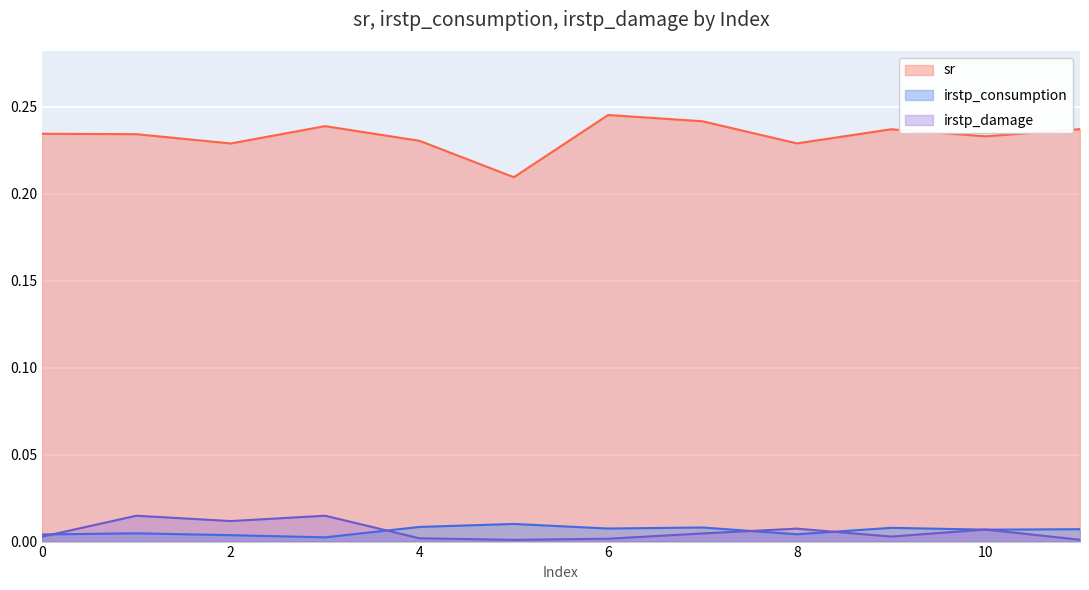

At which category does sr reach its first local peak?

3